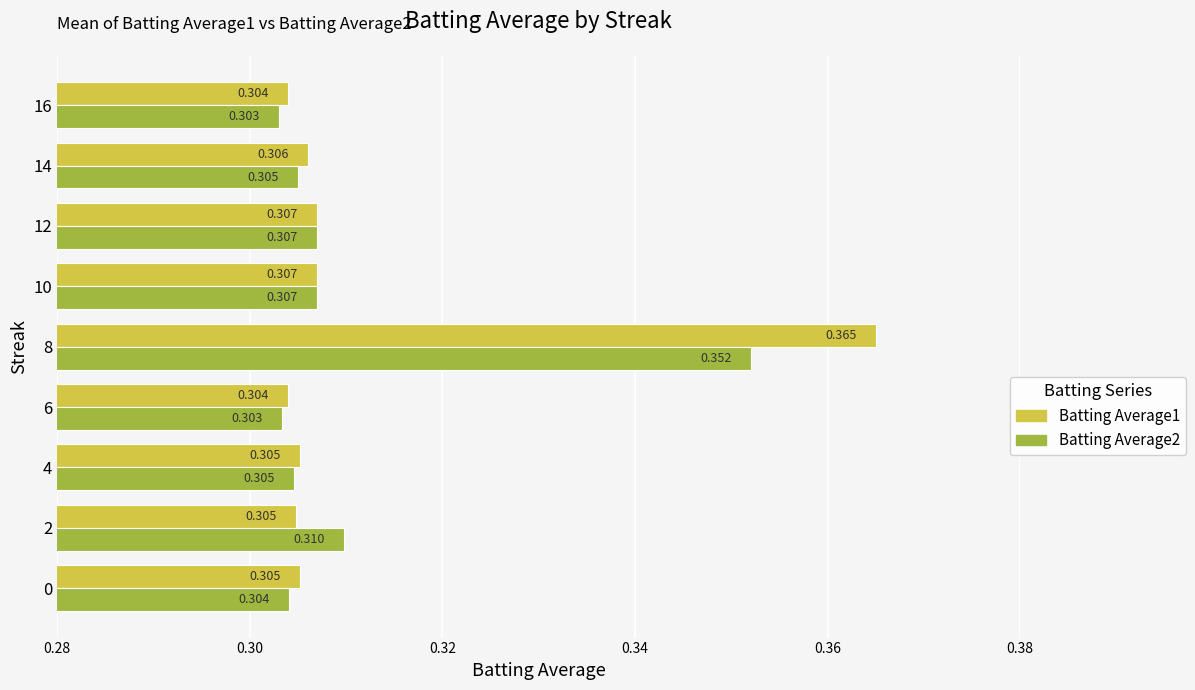

Is the value of Batting Average1 at 0 greater than the value of Batting Average2 at 6?

Yes